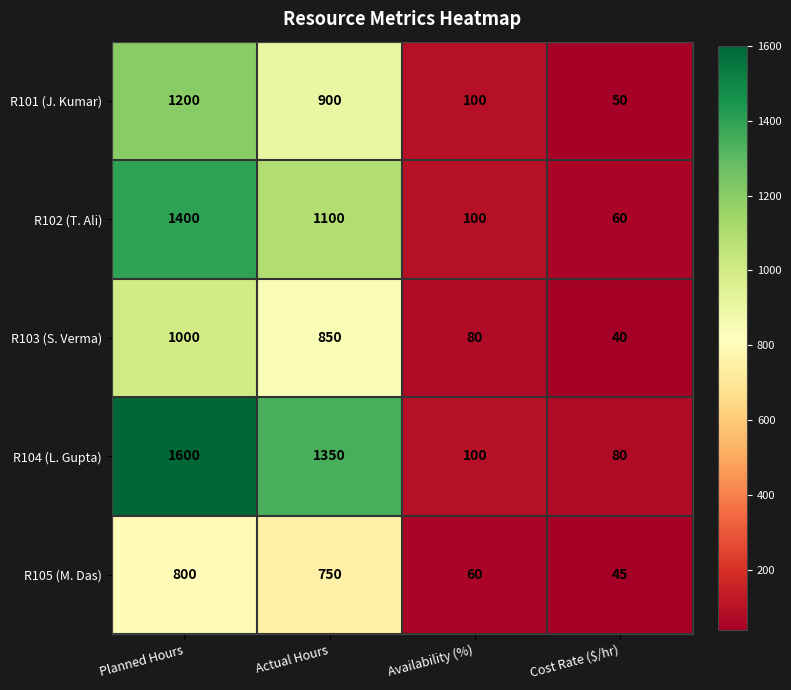

List the series in order of their peak value, highest first.

R104 (L. Gupta), R102 (T. Ali), R101 (J. Kumar), R103 (S. Verma), R105 (M. Das)